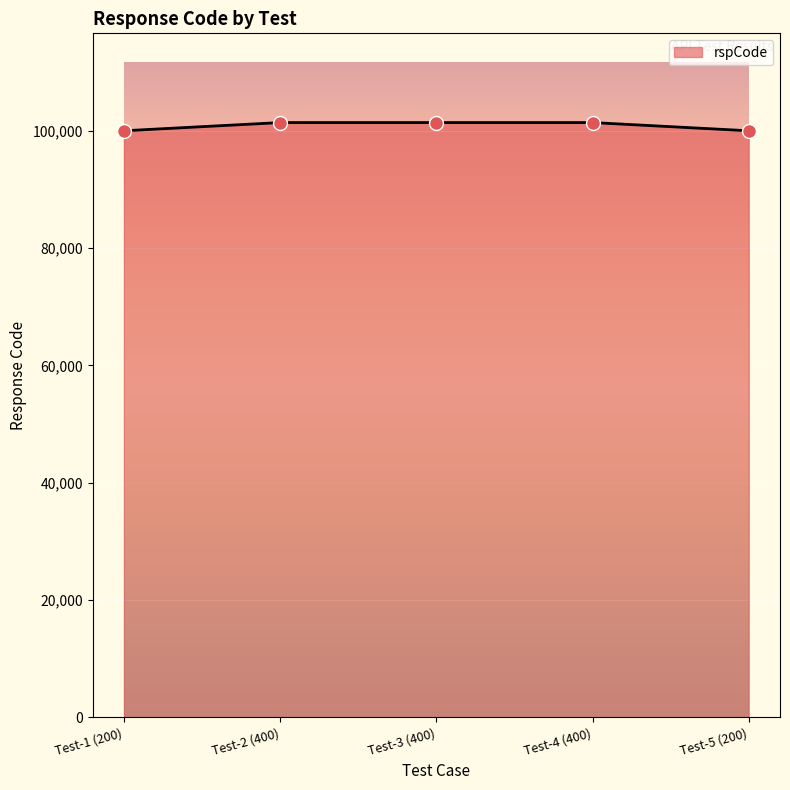

Which has a higher value, Test-5 (200) or Test-3 (400)?

Test-3 (400)